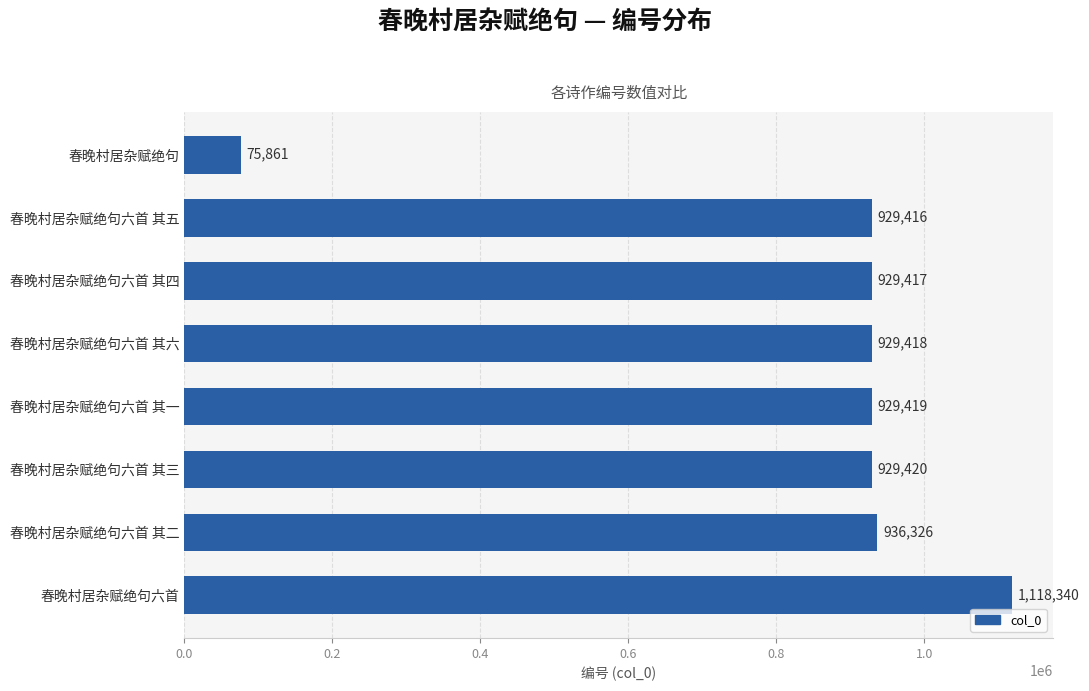

What is the maximum value shown in the chart?

1118340